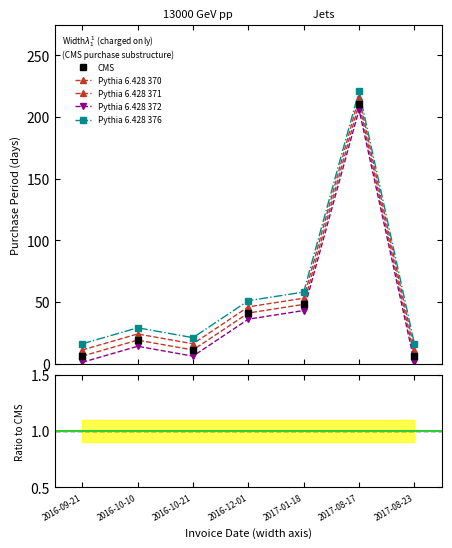

Between 2016-10-21 and 2016-12-01, which series saw the biggest shift?

CMS